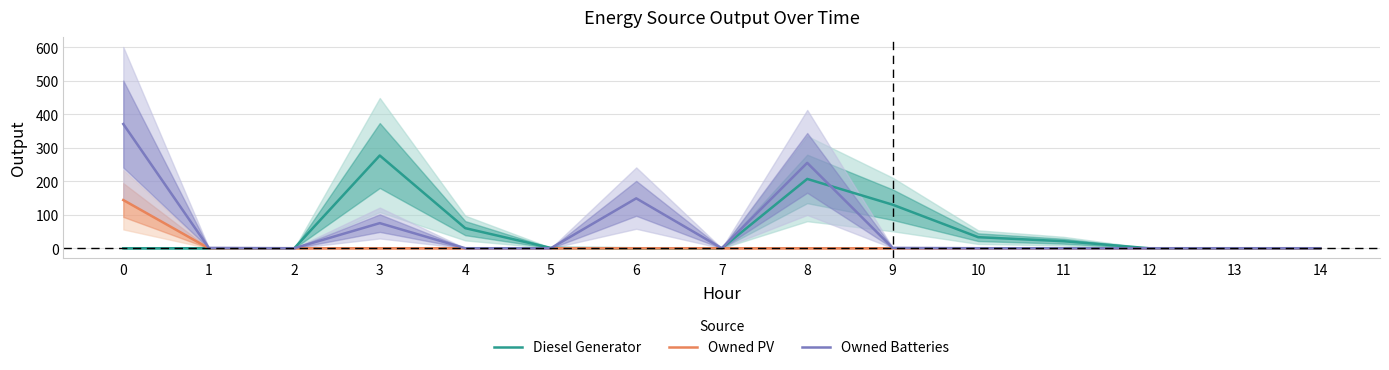

List the series in order of their overall mean, highest first.

Owned Batteries, Diesel Generator, Owned PV